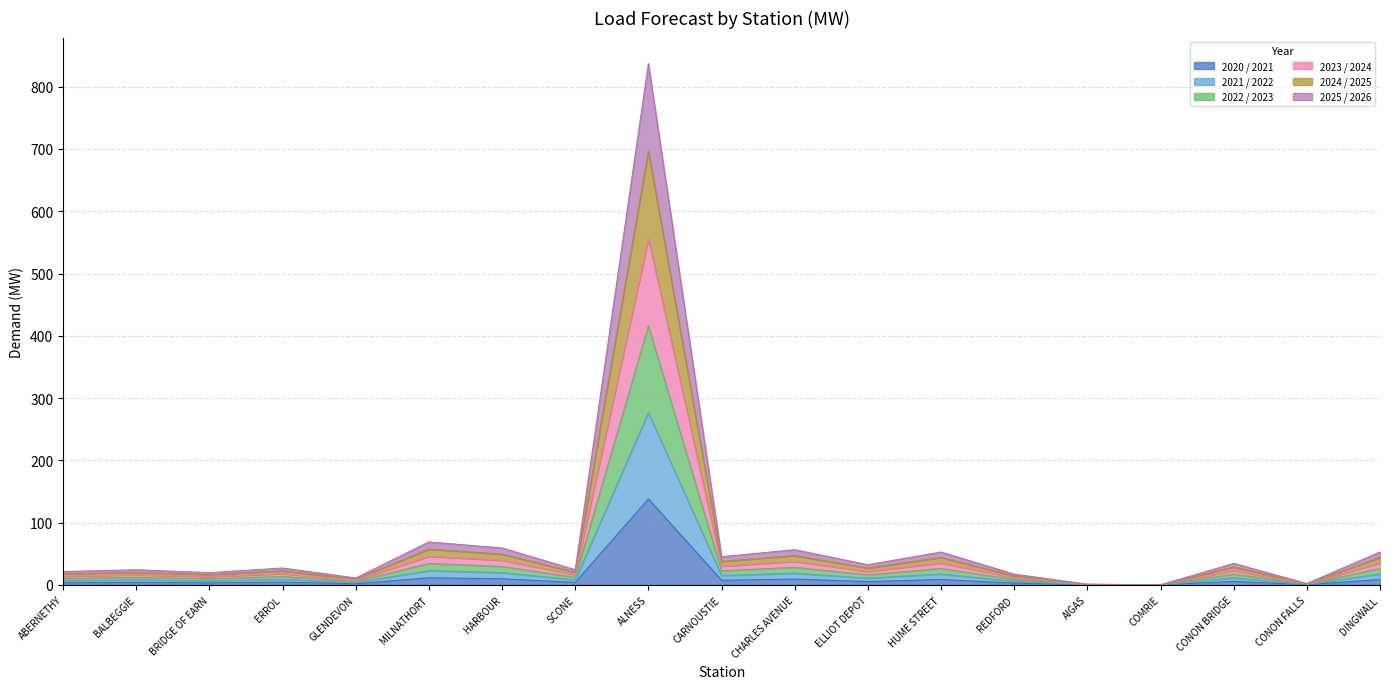

Between ELLIOT DEPOT and COMRIE, which series saw the biggest shift?

2023 / 2024